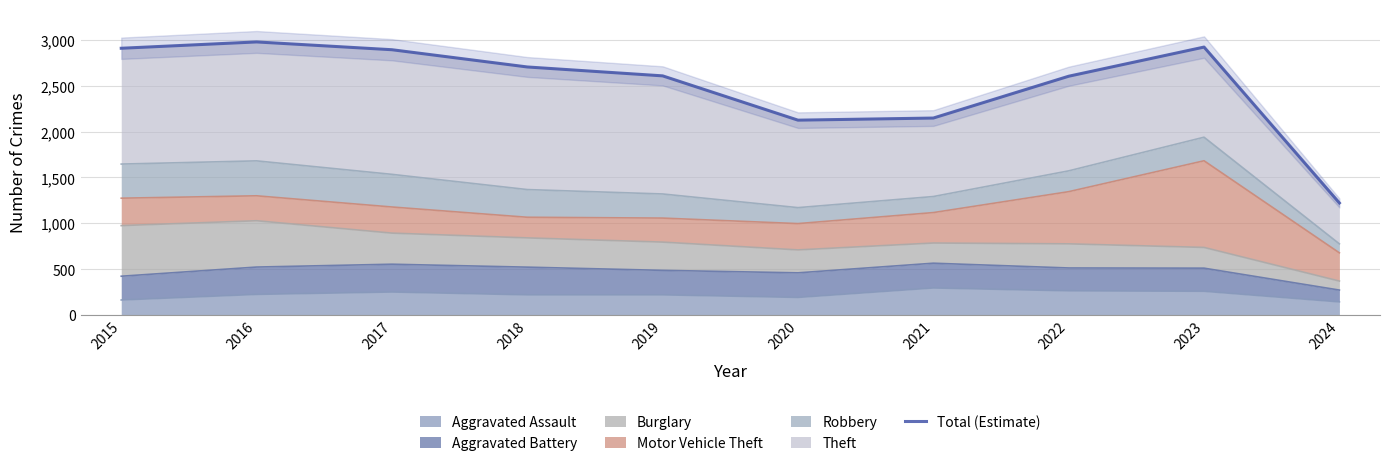

Read the value at 2023.

2922